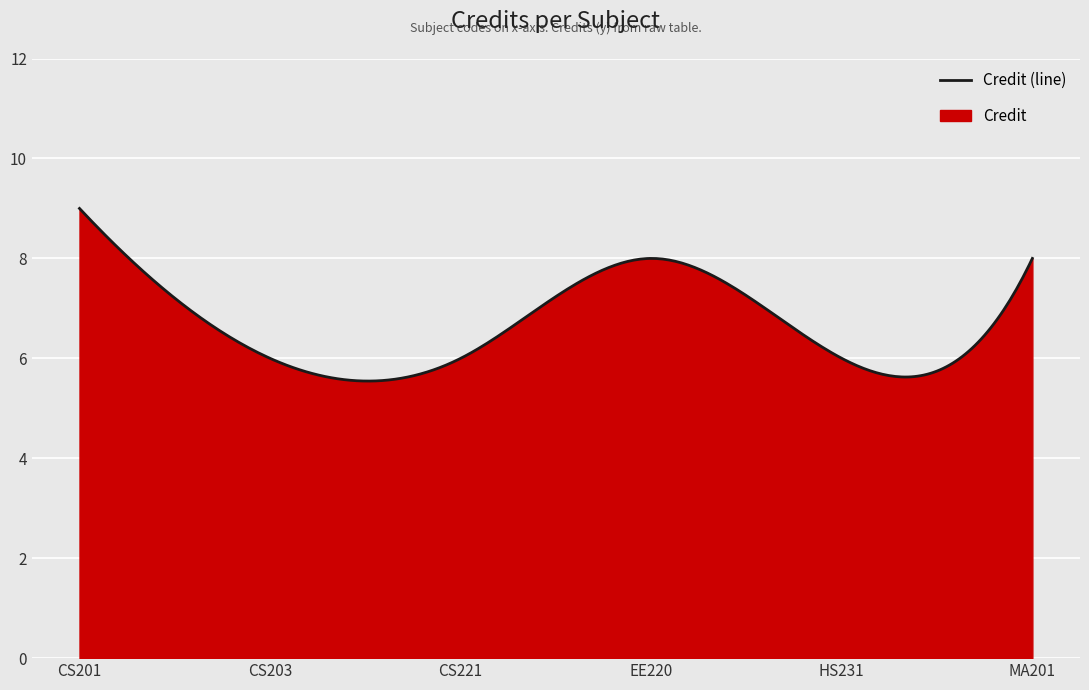

Where does the data first go above 8?

CS201